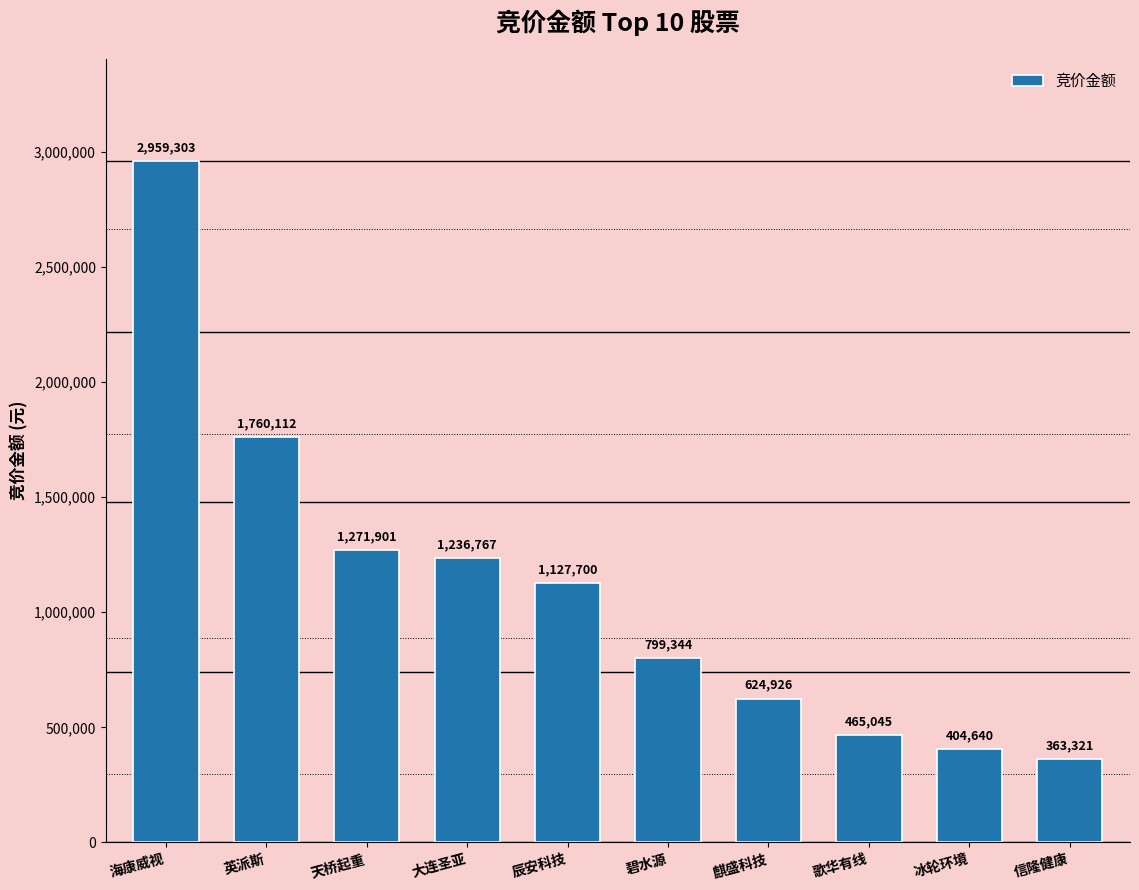

The value at 歌华有线 is 465045. True or false?

True